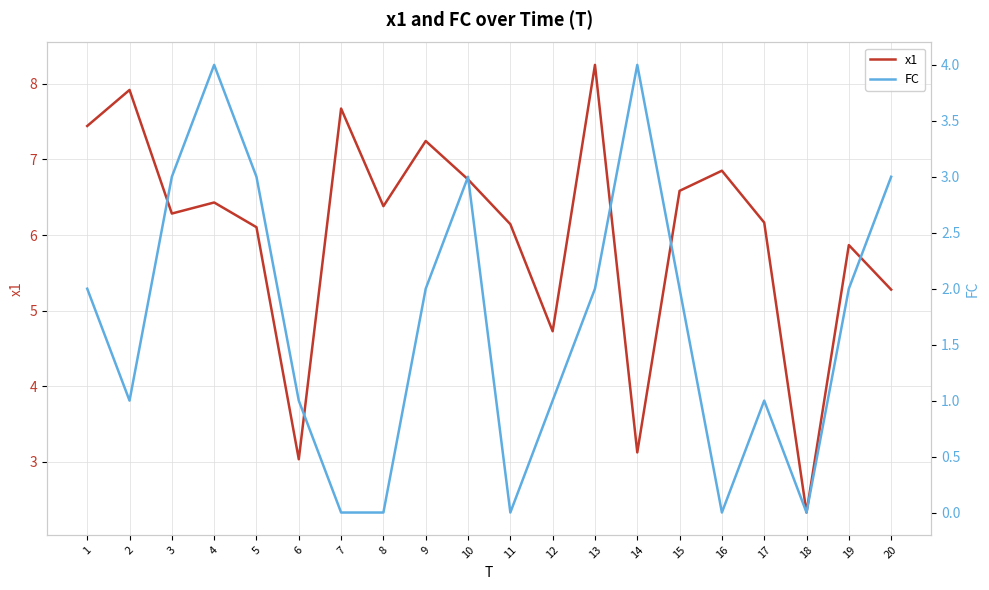

At which category does x1 reach its first local valley?

3